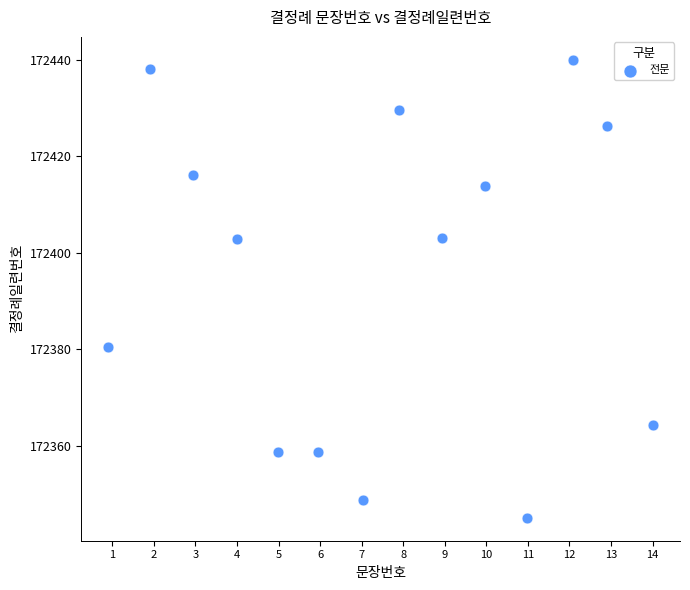

What is the range of Y values (max minus min)?

94.9